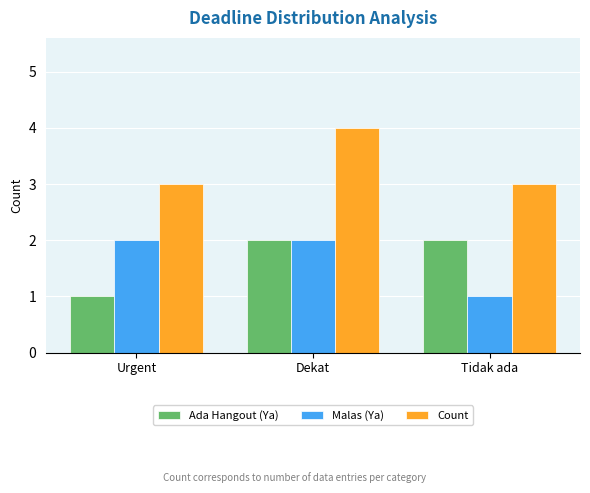

What is the value of the Ada Hangout (Ya) bar at the 1st from the left?

1